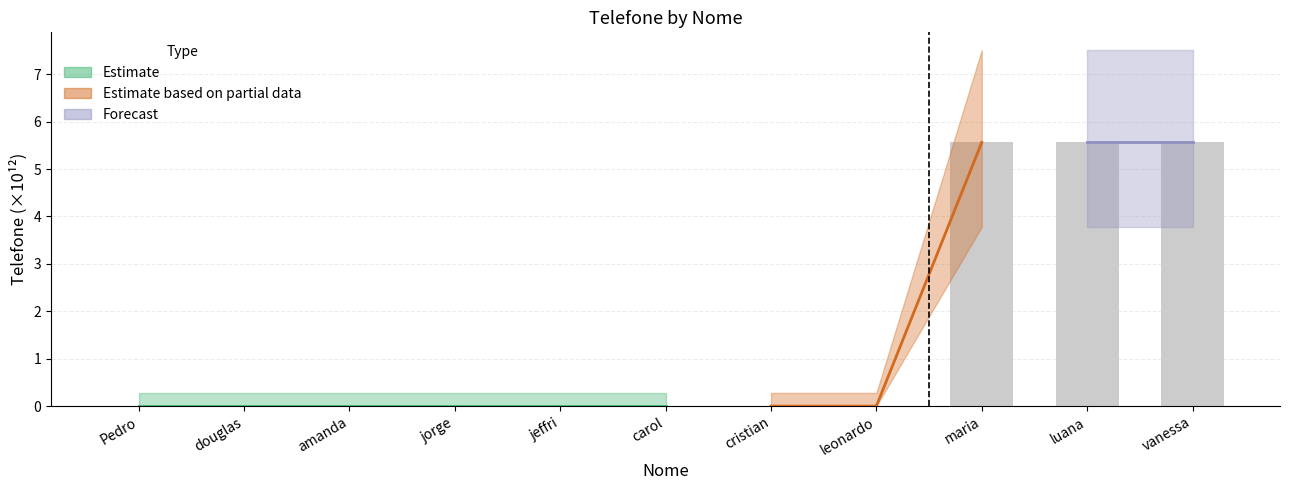

Is it true that the value at leonardo is 0.0?

True